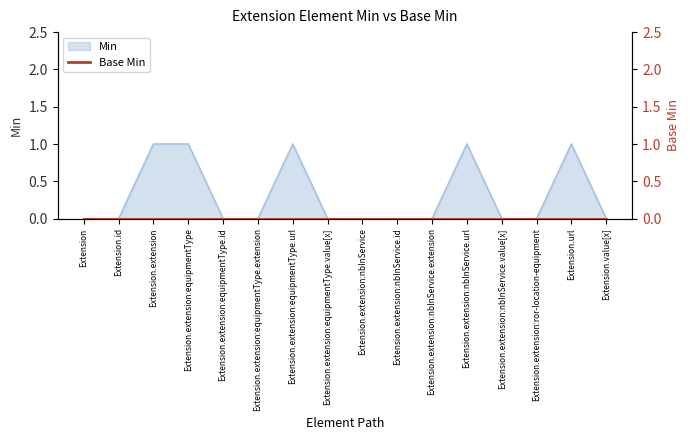

What is the difference between the maximum and second lowest values?

1